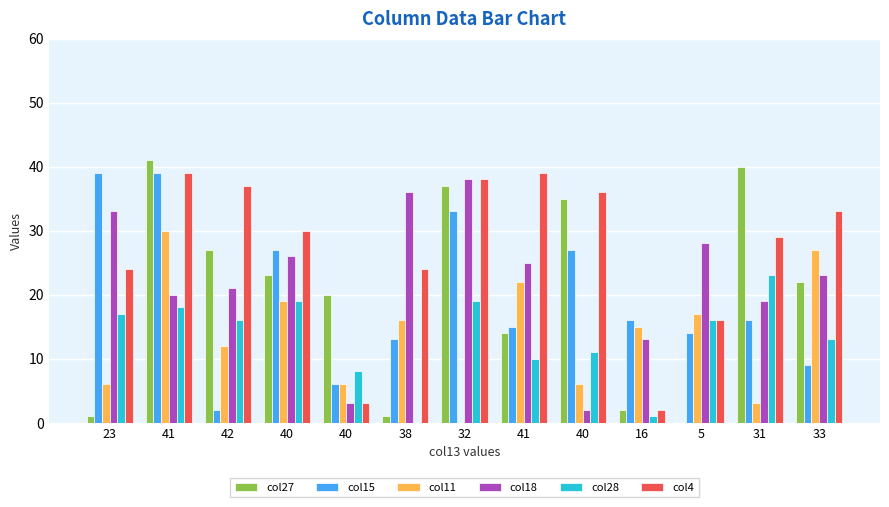

How many groups of bars are there?

13